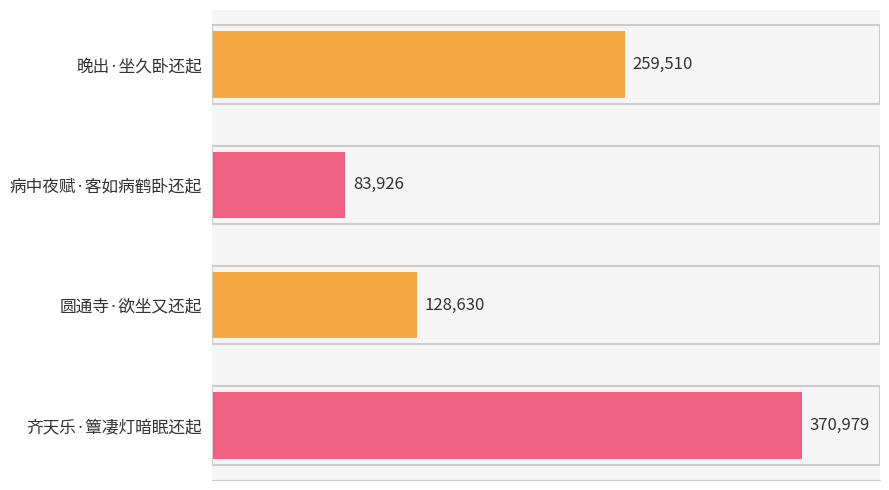

How many values are between 128630 and 370979?

3